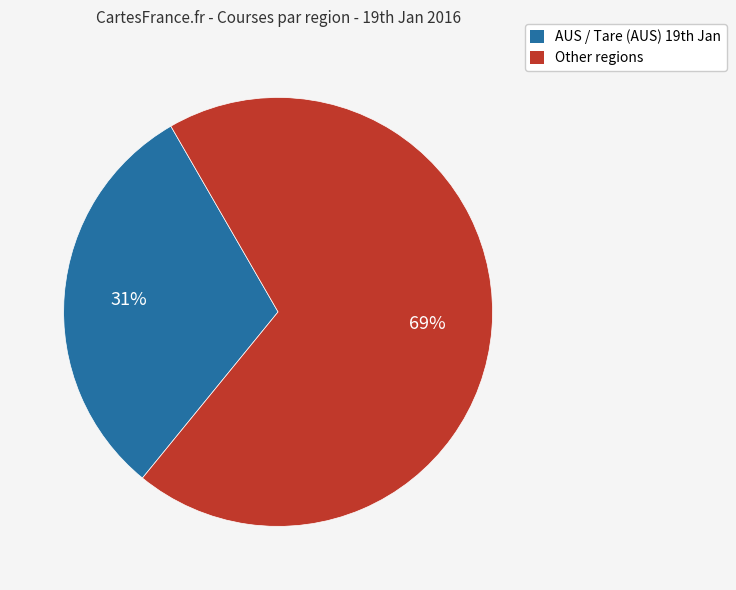

To the nearest percent, what is the difference between the largest and smallest slice percentages?

38%